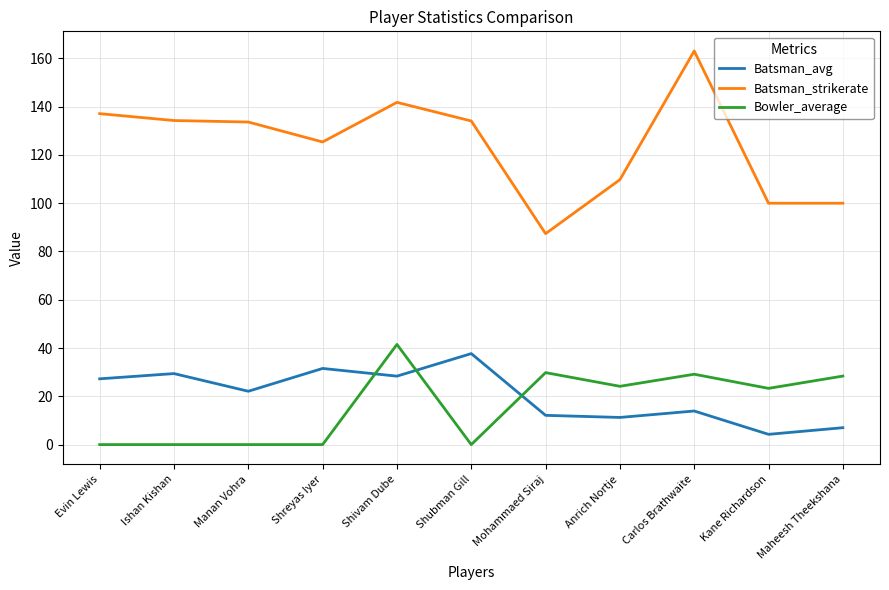

At which label does Bowler_average reach its peak?

Shivam Dube